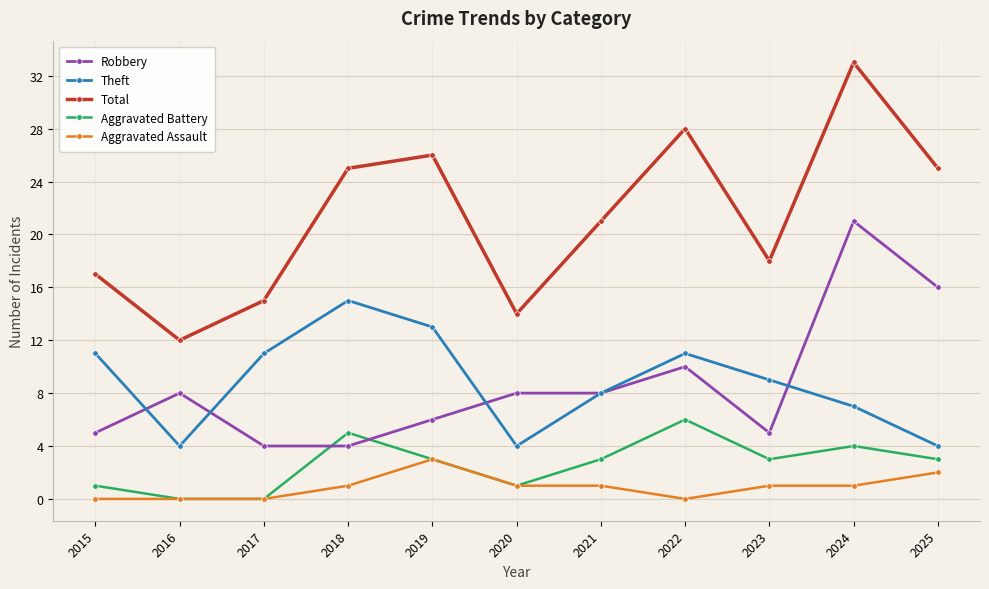

True or false: Aggravated Assault and Robbery cross at least once.

False